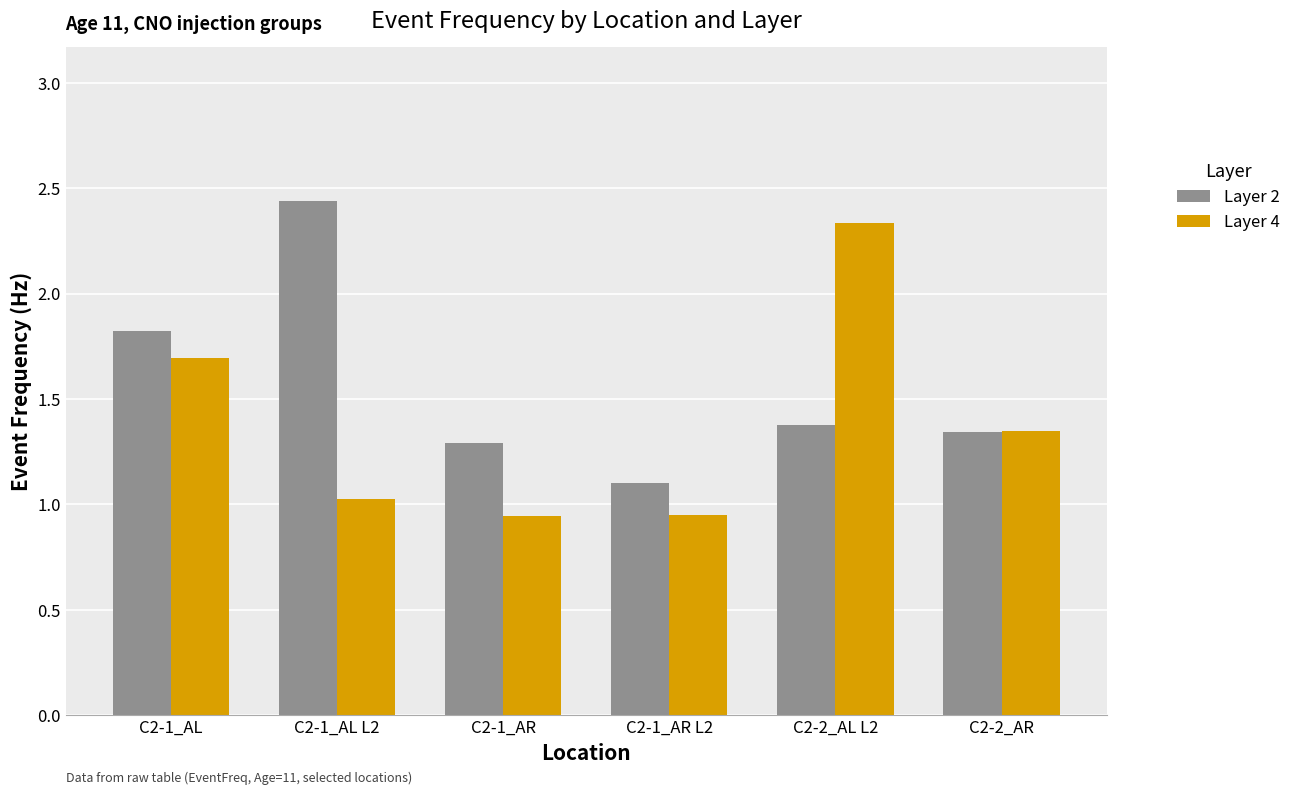

What are all the series names shown in the legend?

Layer 2, Layer 4